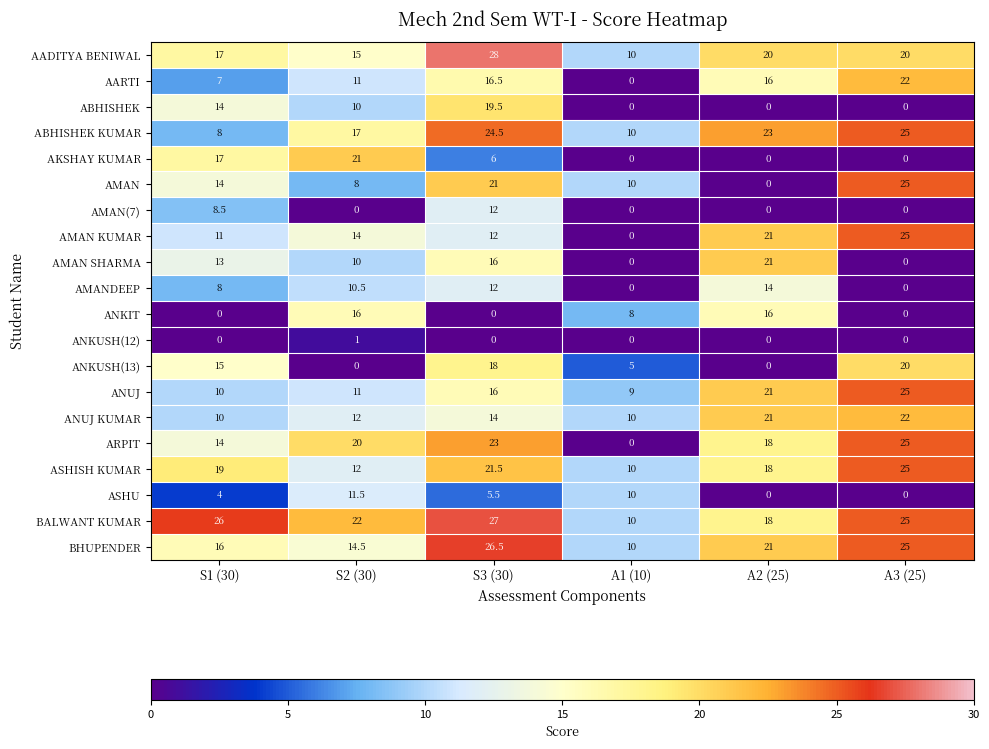

What is the spread (max minus min) of values at S1 (30)?

26.0